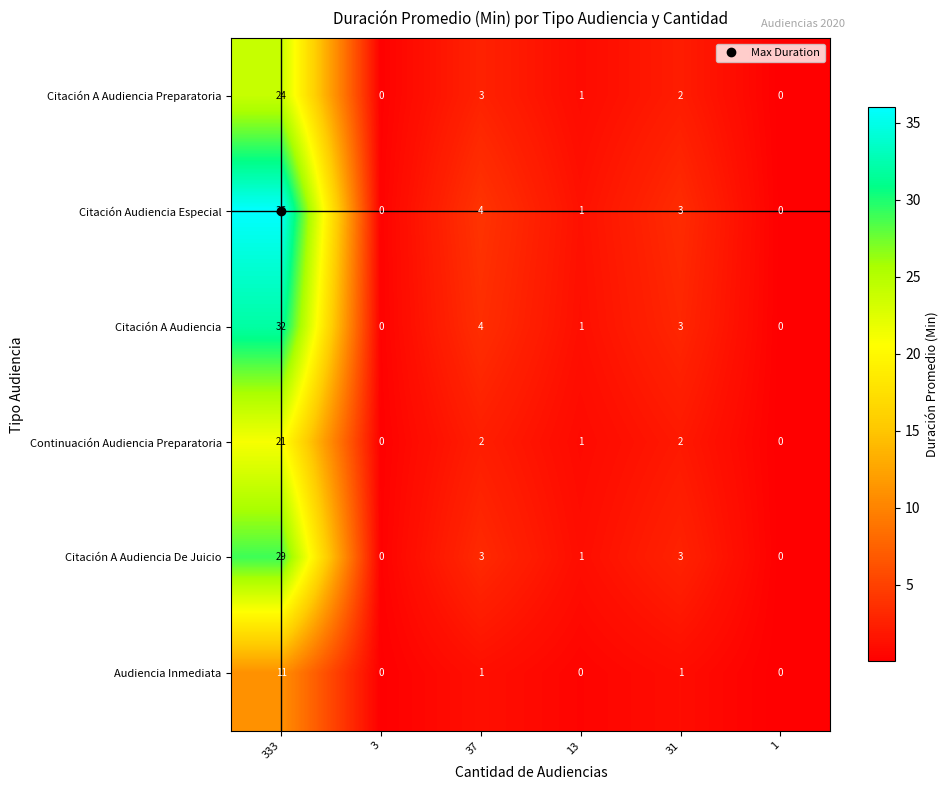

What is the sum of the Continuación Audiencia Preparatoria values at 31 and 13?

3